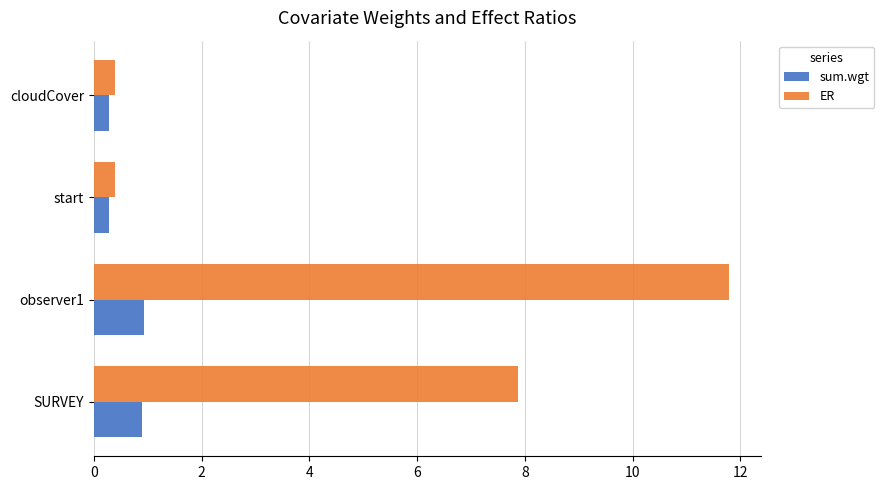

Read the sum.wgt value at cloudCover.

0.3